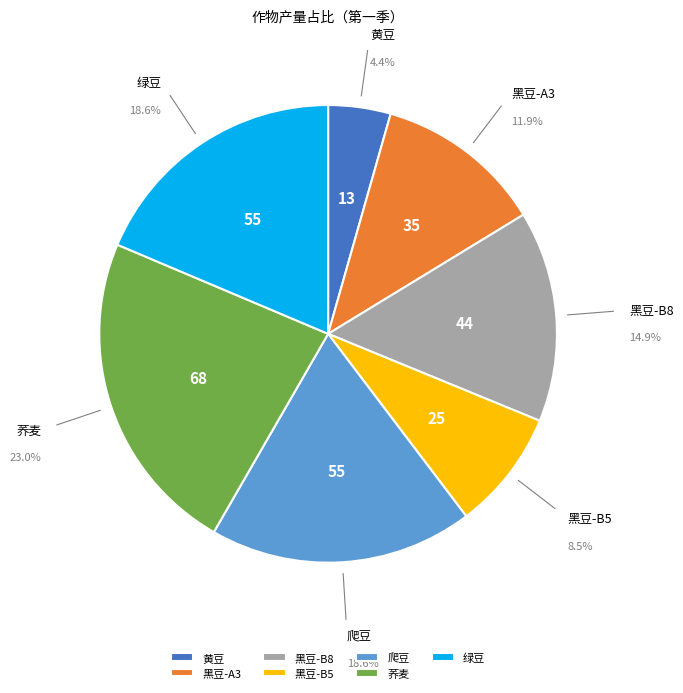

Is there any slice that represents more than half of the pie?

No